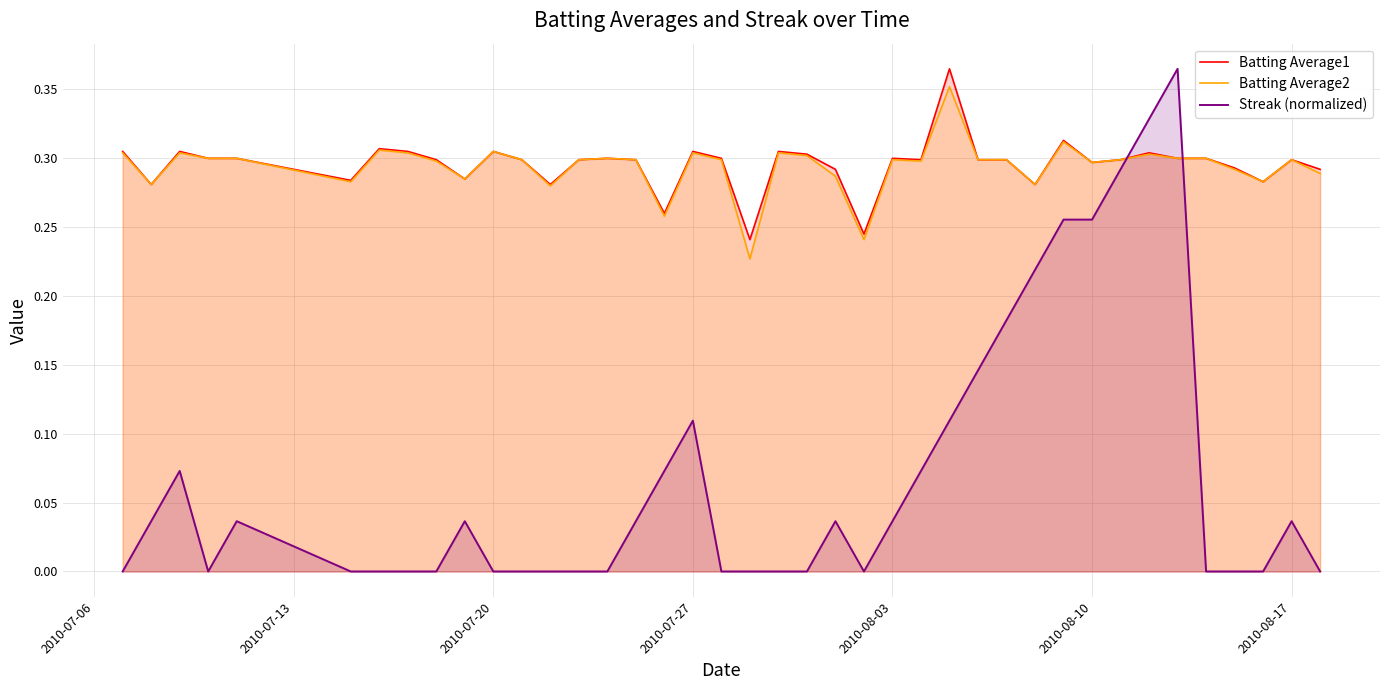

What is the difference between the second highest and minimum values in the Batting Average2 series?

0.1